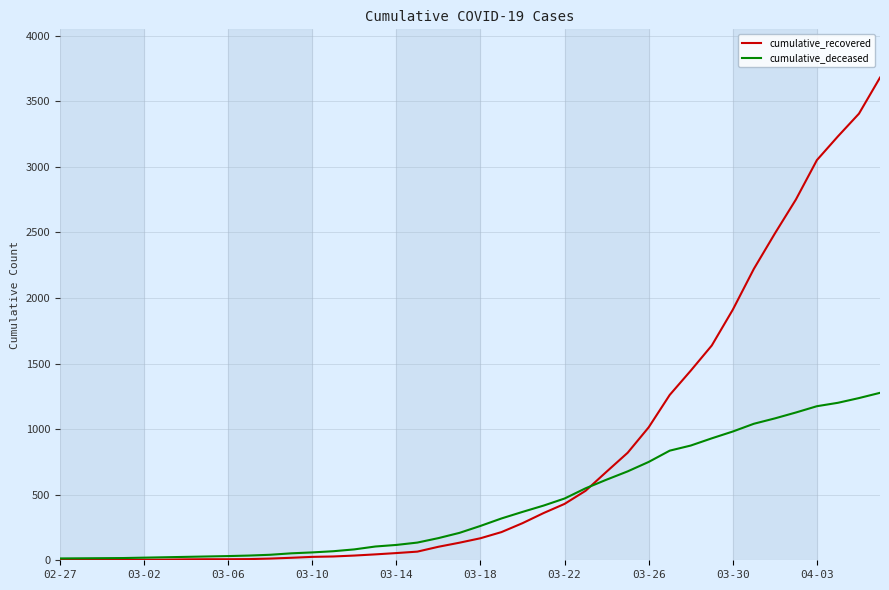

Rank the series by their maximum value, from highest to lowest.

cumulative_recovered, cumulative_deceased